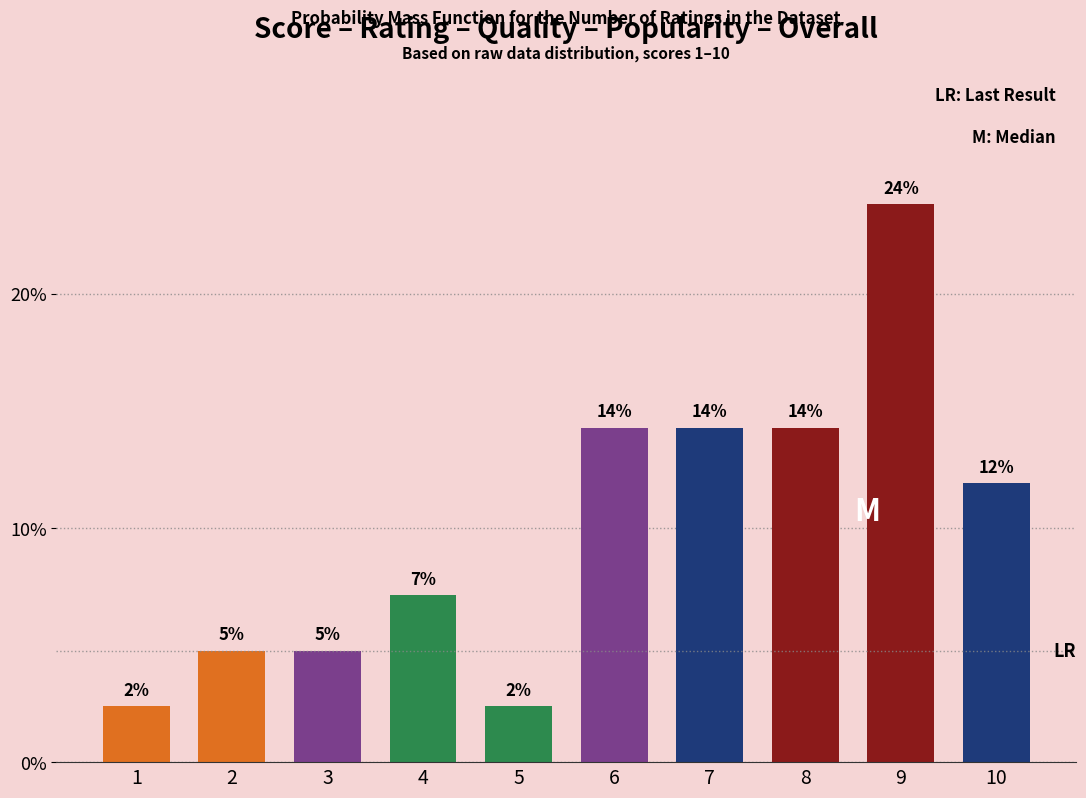

What is the maximum value shown in the chart?

23.8